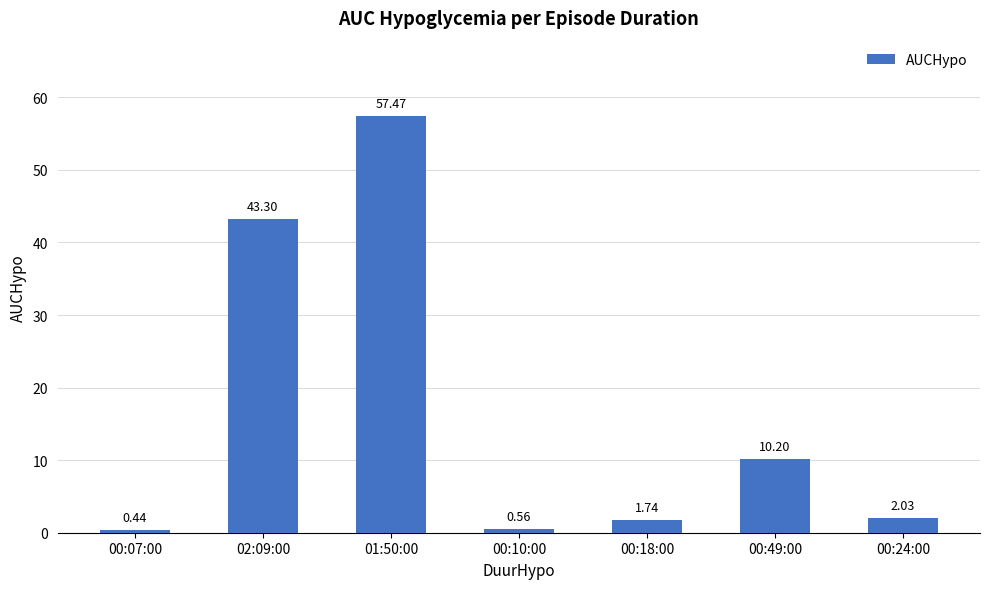

Rank the categories by value from lowest to highest.

00:07:00, 00:10:00, 00:18:00, 00:24:00, 00:49:00, 02:09:00, 01:50:00